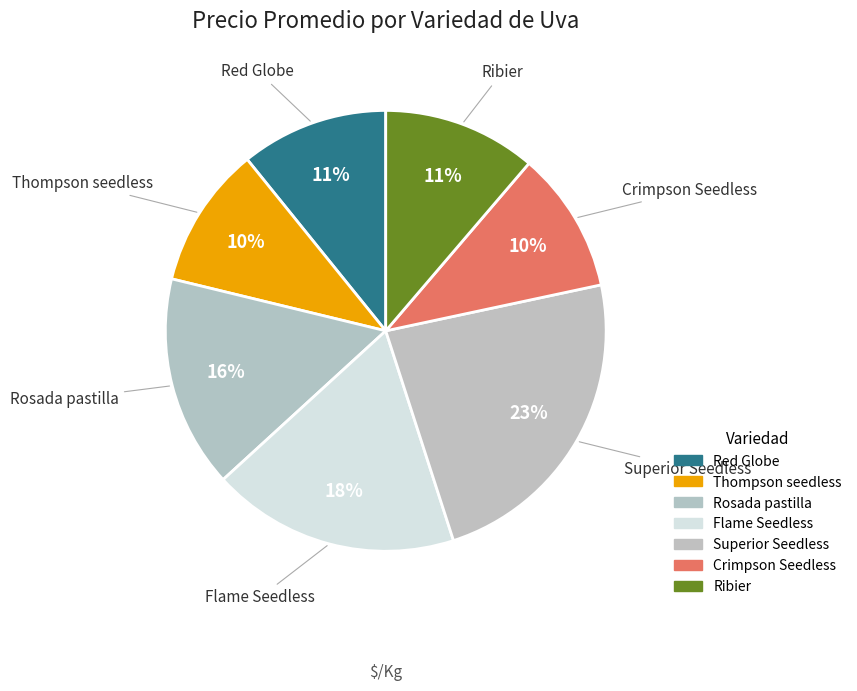

How many segments does this pie chart have?

7